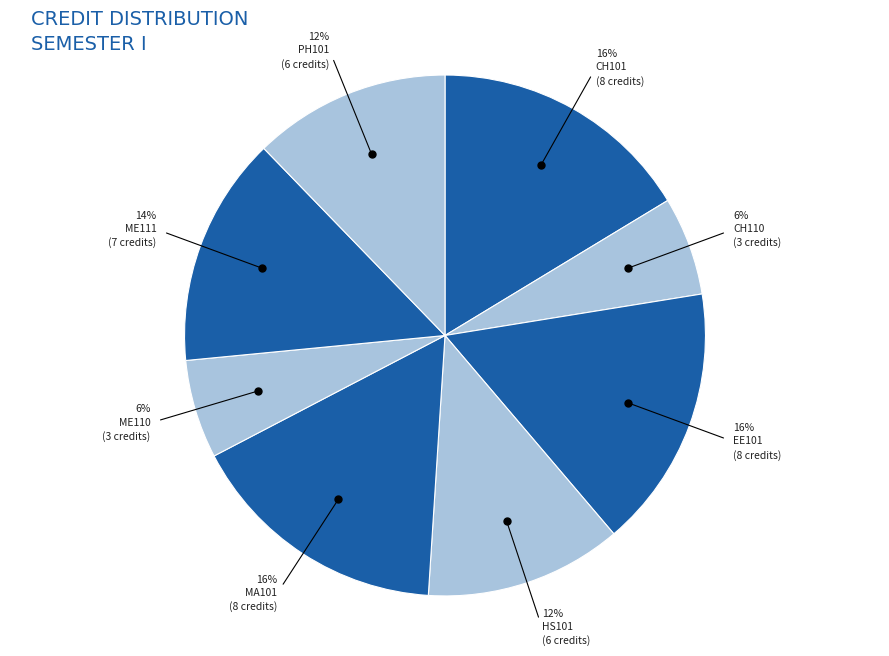

Which category has the biggest portion of the pie?

Chemistry - I